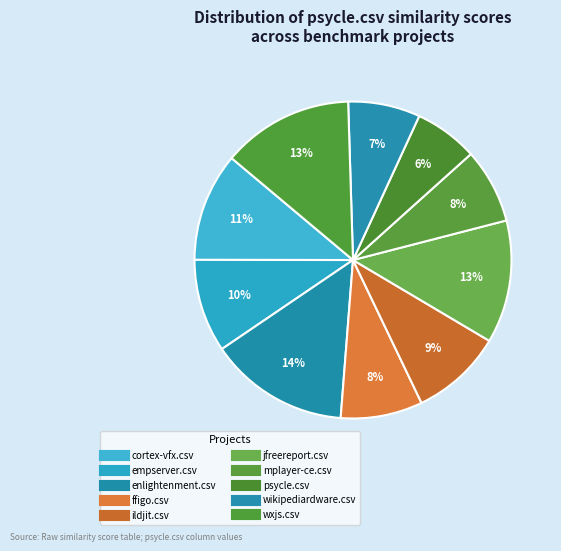

How many segments does this pie chart have?

10